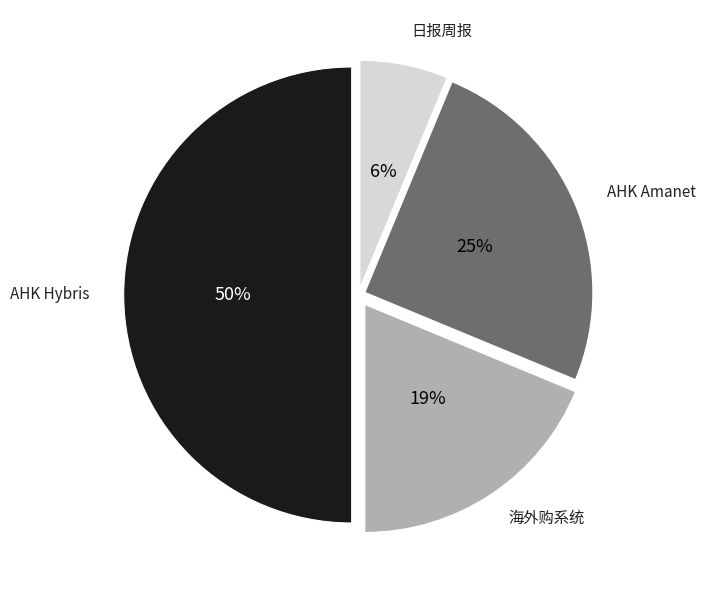

To the nearest percent, what is the average slice percentage?

25%